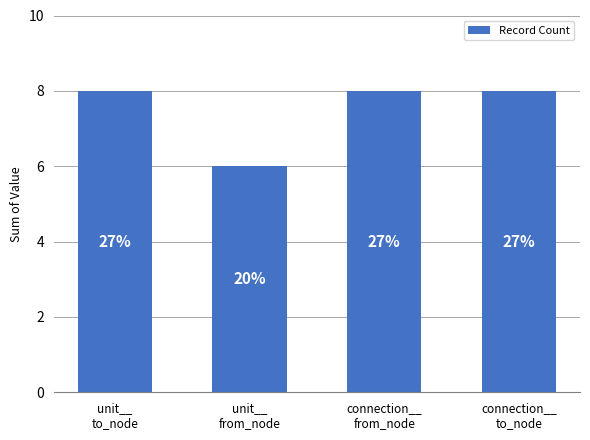

What position from the right is connection__
from_node?

2